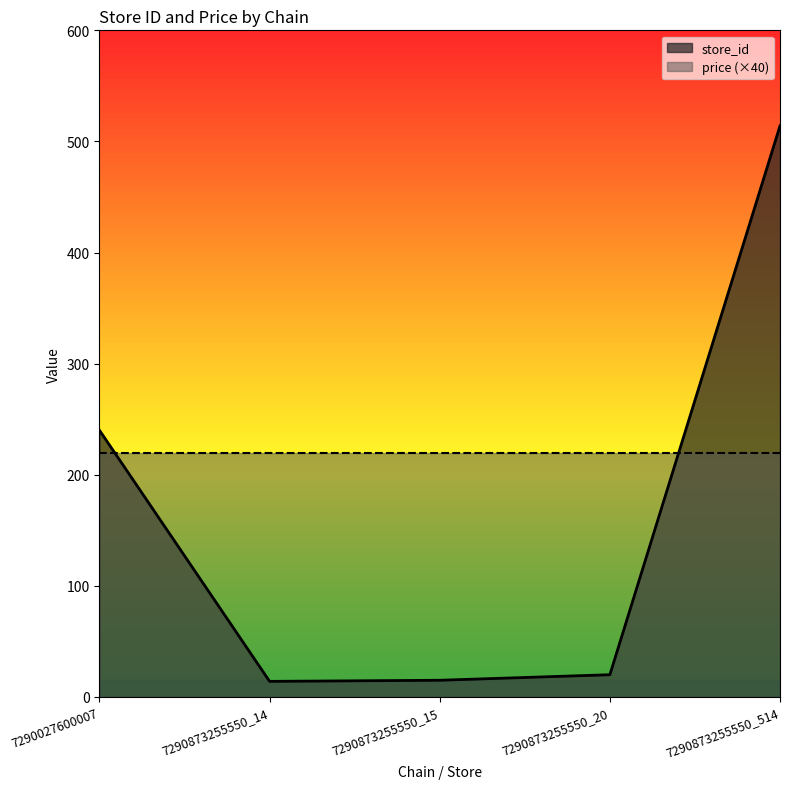

How many lines are shown in the chart?

2